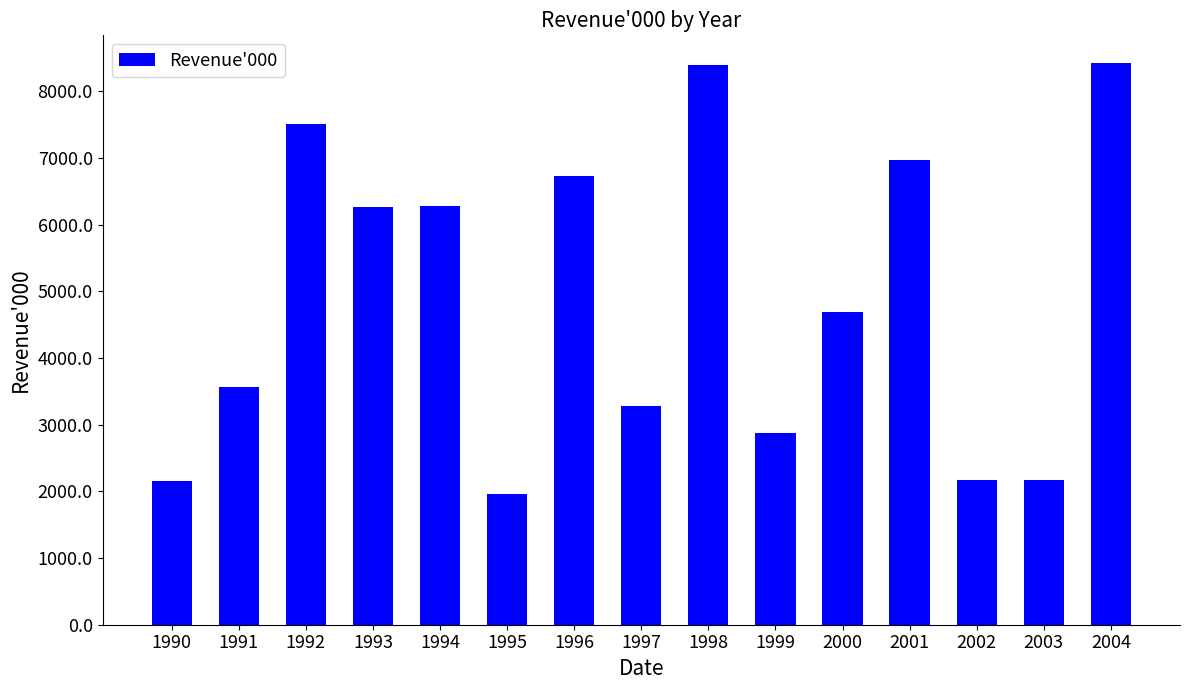

How many series are shown in this chart?

1